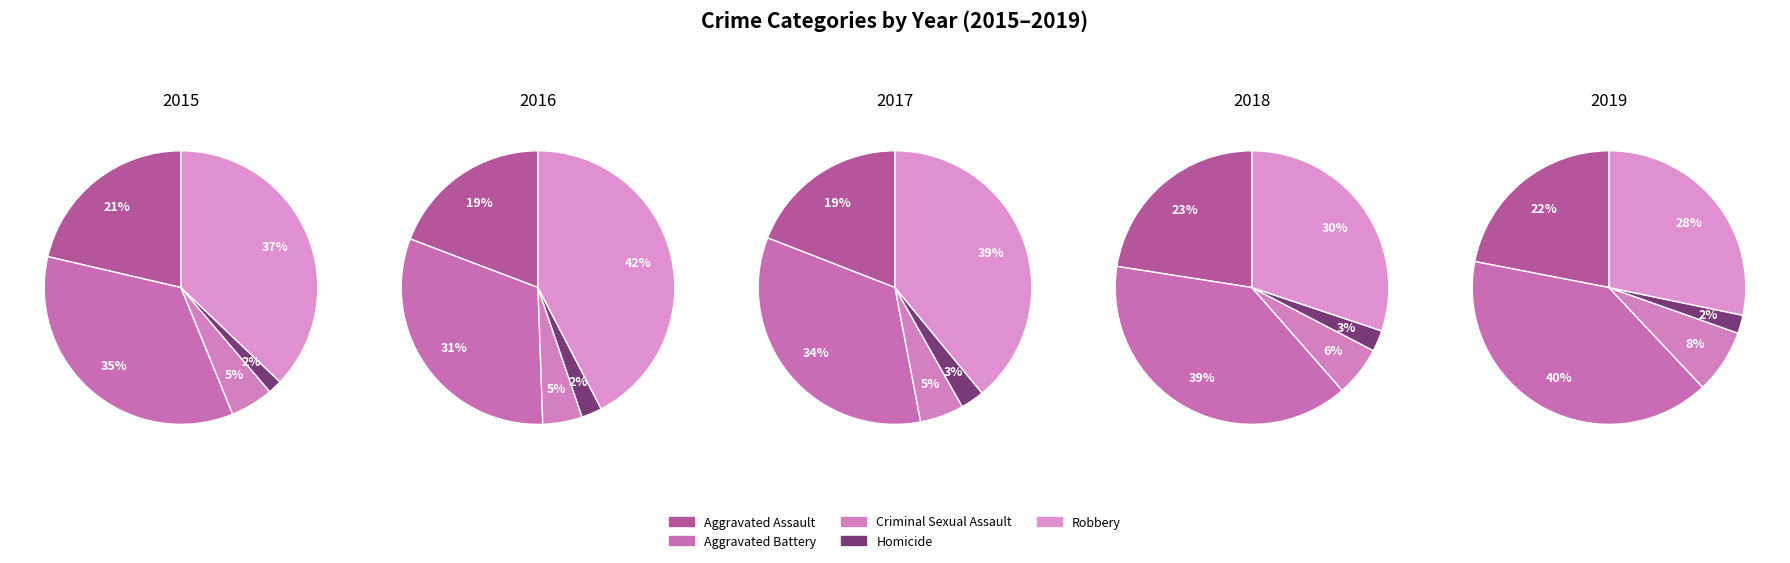

True or false: Criminal Sexual Assault accounts for 5% of the total.

True